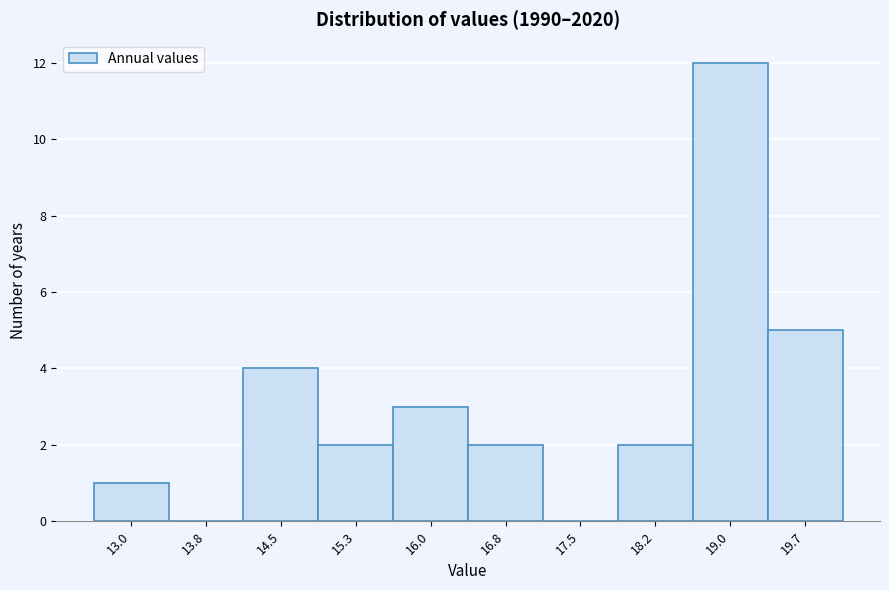

Reading left to right, extract all data points from this chart.

13.0=1	13.8=0	14.5=4	15.3=2	16.0=3	16.8=2	17.5=0	18.2=2	19.0=12	19.7=5